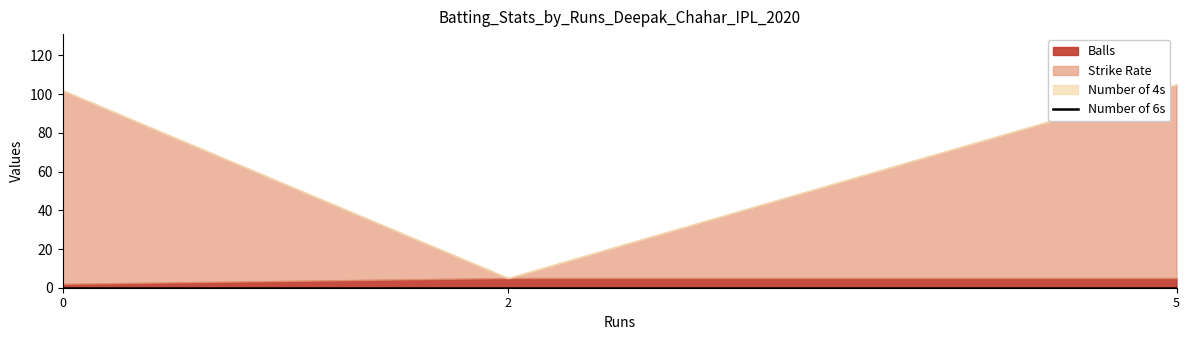

What is the difference between the highest and lowest values at 0?

100